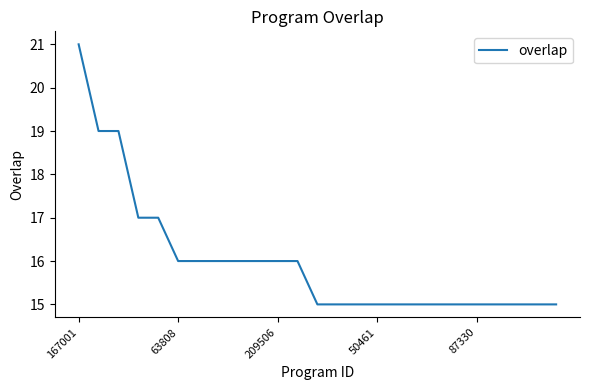

Reading left to right, extract all data points from this chart.

21	19	19	17	17	16	16	16	16	16	16	16	15	15	15	15	15	15	15	15	15	15	15	15	15